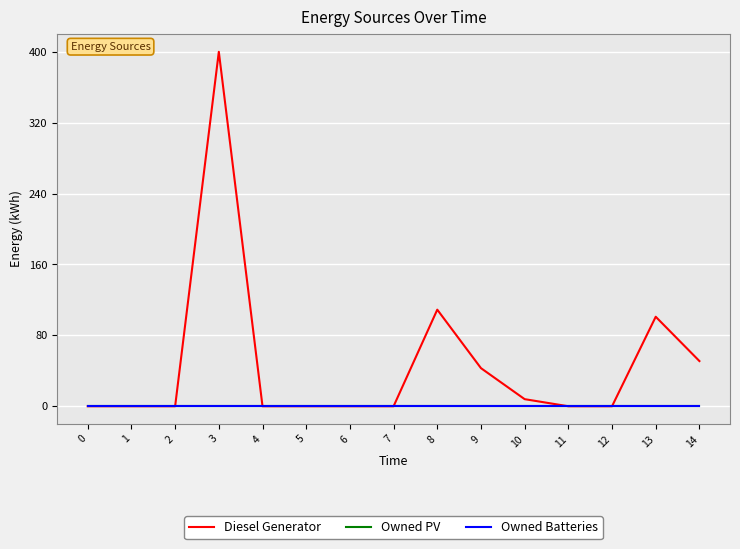

Which has a higher value, 14 or 10?

14